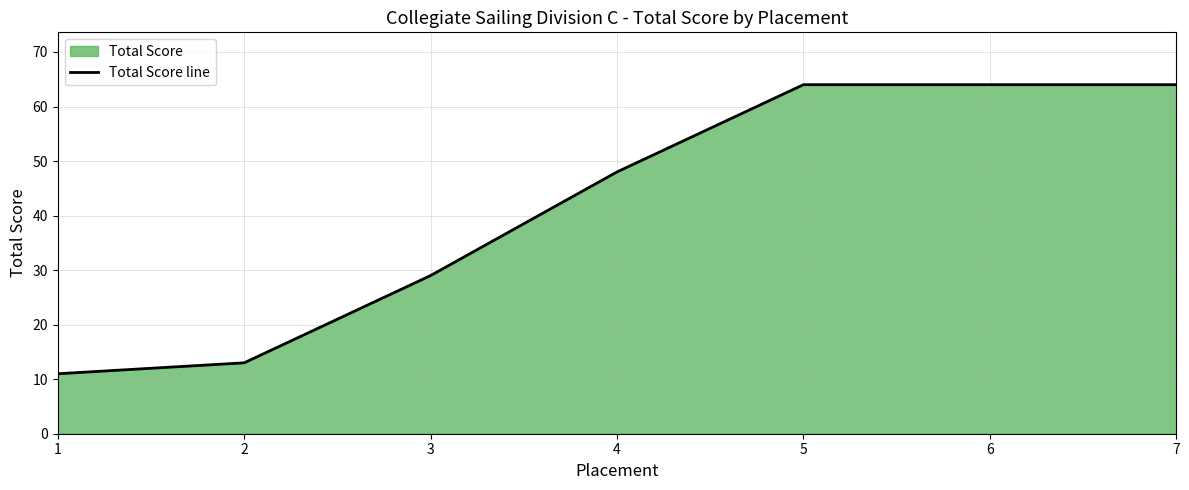

Rank the categories by value from lowest to highest.

1, 2, 3, 4, 5, 6, 7